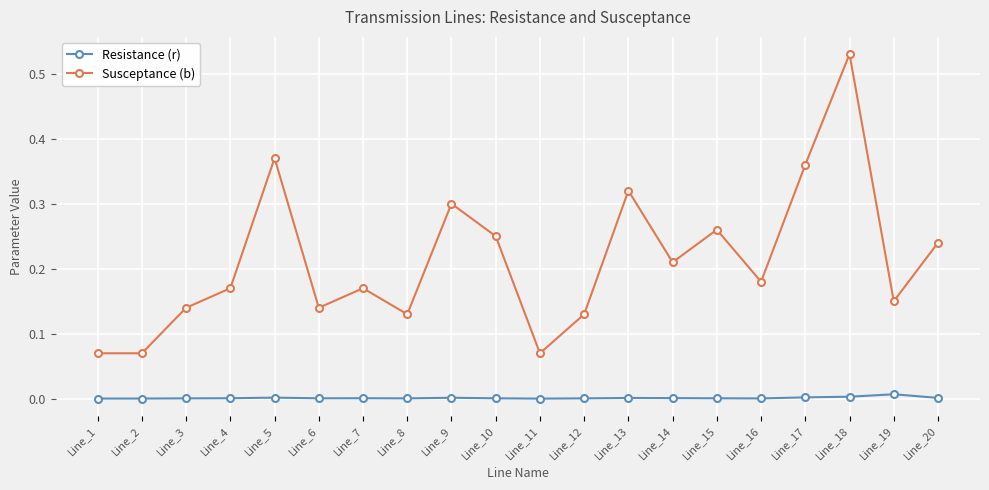

What are all the series names shown in the legend?

Resistance (r), Susceptance (b)